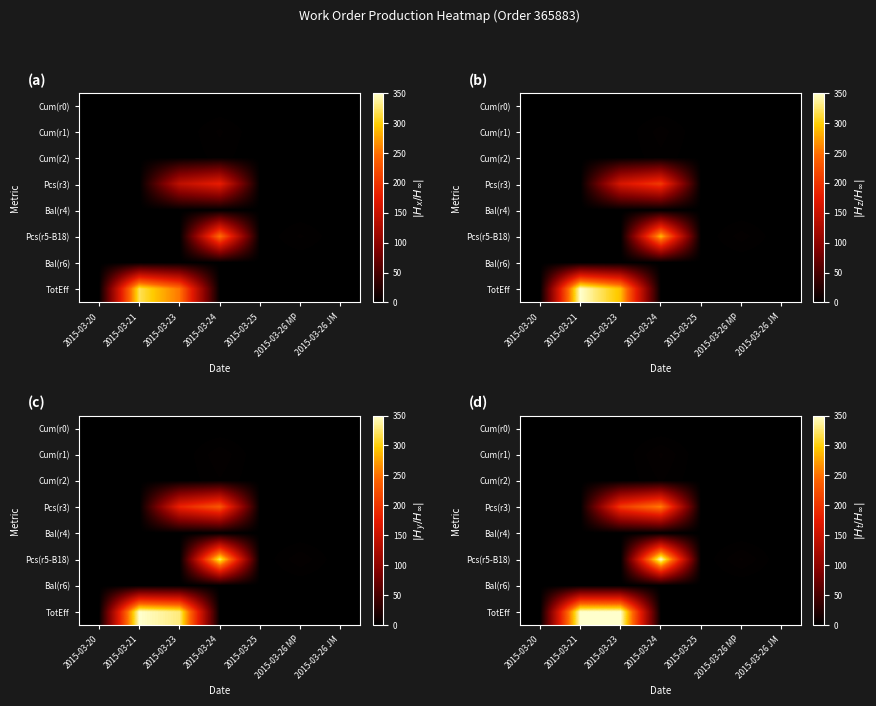

Rank the series at 2015-03-26 MP from highest to lowest value.

Pcs(r5-B18), Cum(r0), Cum(r1), Cum(r2), Pcs(r3), Bal(r4), Bal(r6), TotEff